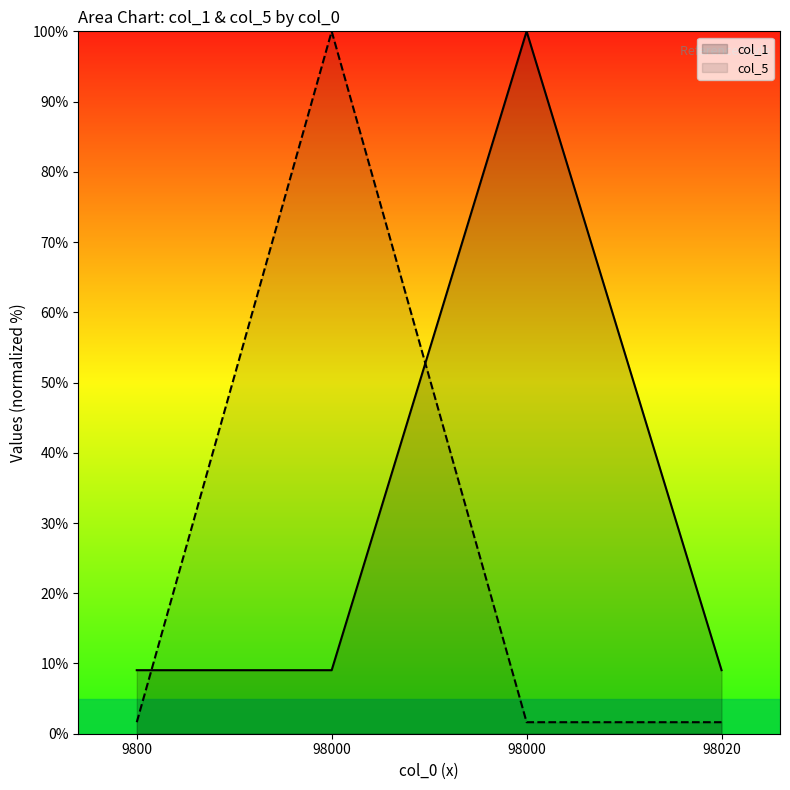

True or false: col_5 has a value of 0.4 at 98000.

False